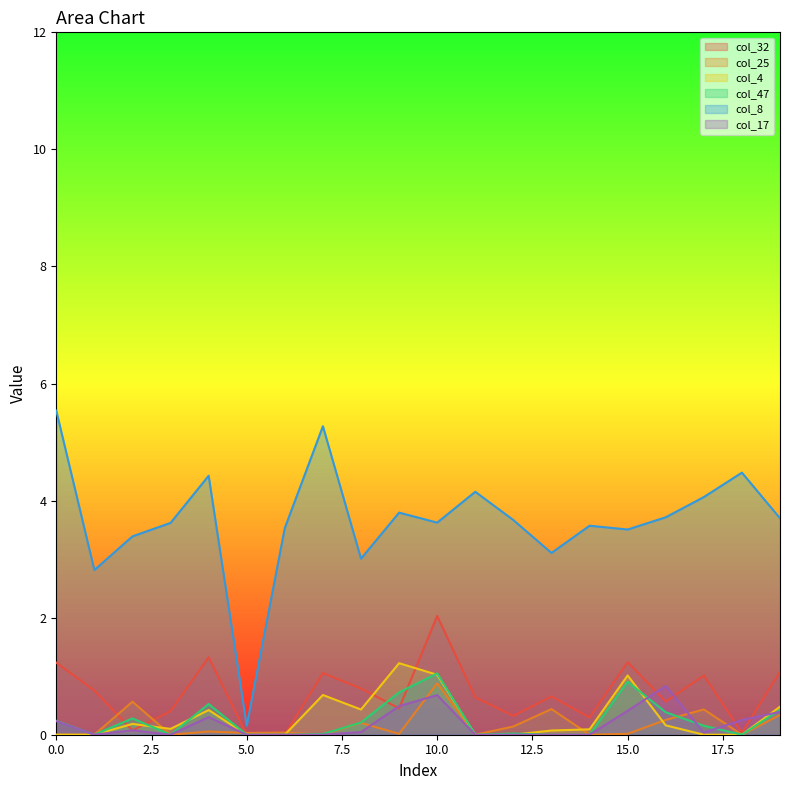

Reading left to right, list all the values displayed in this chart.

col_32: 1.2	0.8	0.1	0.4	1.3	0.0	0.0	1.1	0.8	0.4	2.0	0.6	0.3	0.7	0.3	1.2	0.6	1.0	0.0	1.1
col_25: 0.0	0.0	0.6	0.0	0.1	0.0	0.0	0.0	0.2	0.0	0.9	0.0	0.1	0.4	0.0	0.0	0.3	0.4	0.0	0.3
col_4: 0.0	0.0	0.2	0.1	0.4	0.0	0.0	0.7	0.4	1.2	1.0	0.0	0.0	0.1	0.1	1.0	0.2	0.0	0.0	0.5
col_47: 0.2	0.0	0.3	0.0	0.5	0.0	0.0	0.0	0.2	0.7	1.0	0.0	0.0	0.0	0.0	0.9	0.4	0.2	0.0	0.4
col_8: 5.5	2.8	3.4	3.6	4.4	0.2	3.5	5.3	3.0	3.8	3.6	4.2	3.7	3.1	3.6	3.5	3.7	4.1	4.5	3.7
col_17: 0.2	0.0	0.1	0.0	0.3	0.0	0.0	0.0	0.0	0.5	0.7	0.0	0.0	0.0	0.0	0.4	0.8	0.0	0.2	0.4